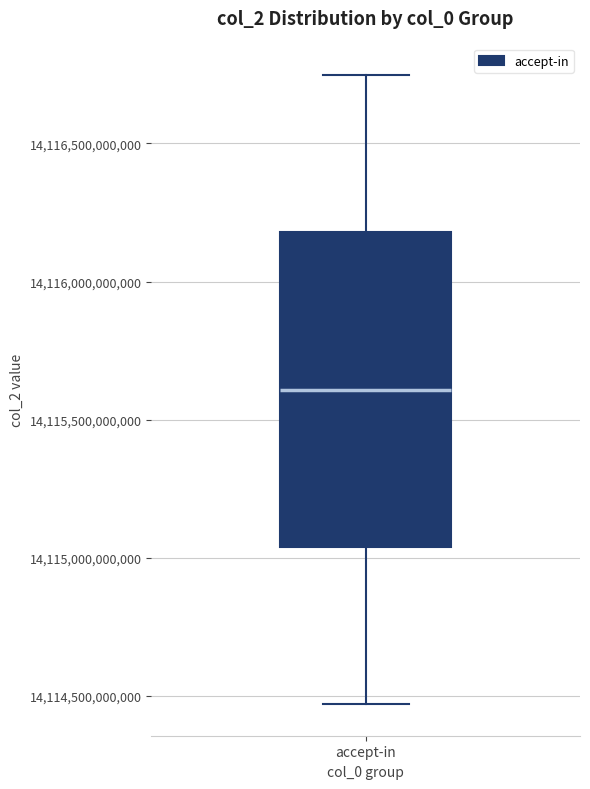

Transcribe this box plot: give where the median line is, the range the box spans, and where the two whiskers end, as read against the y-axis. The values are not printed on the chart, so give them approximately, as read against the axis.

median 14115600000000, box 14115050000000 to 14116200000000, whiskers 14114450000000 to 14116750000000